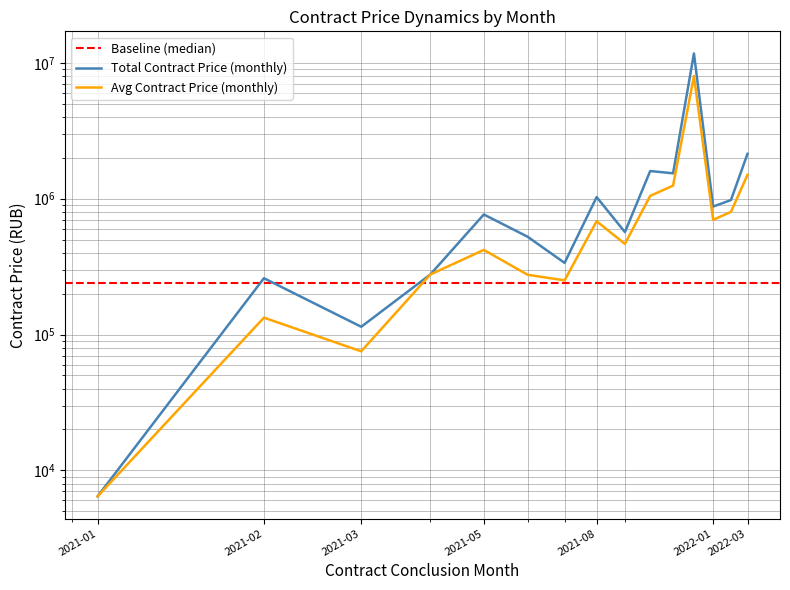

Is it true that Average Contract Price (monthly) equals 50925.2 at 2021-03?

False